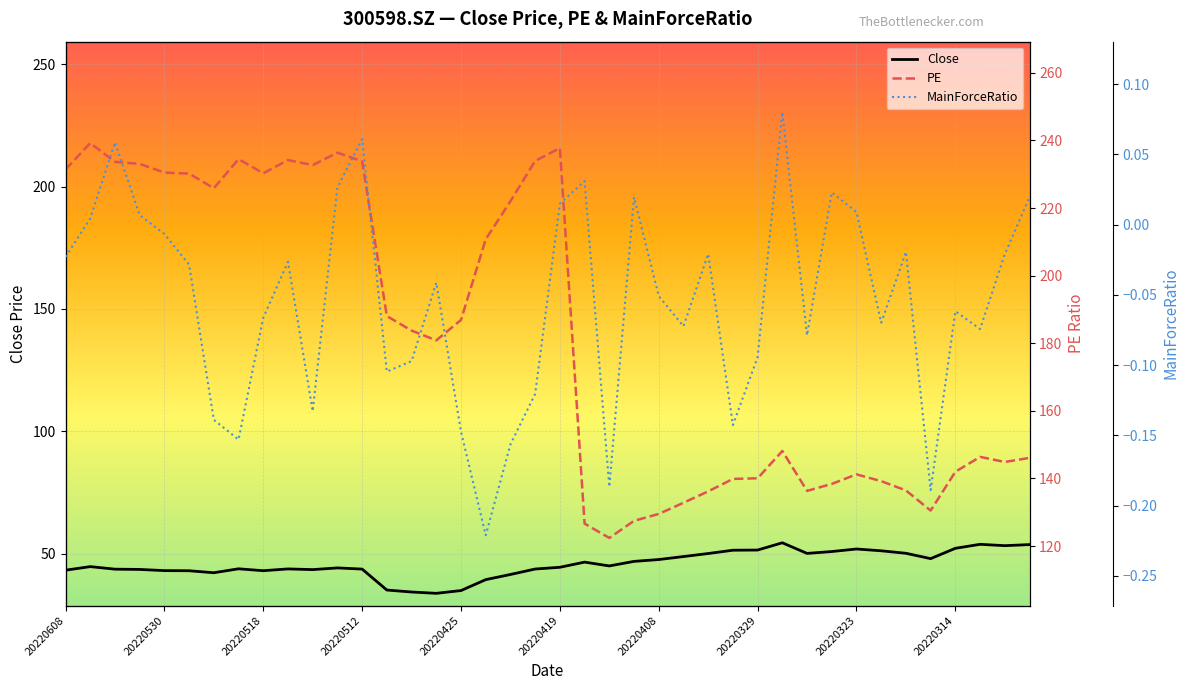

How many interior local peaks does the PE series have?

8